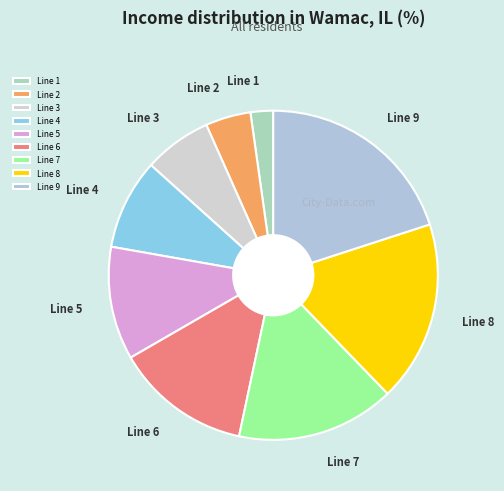

Do Line 7 and Line 5 together represent more than half of the pie?

No